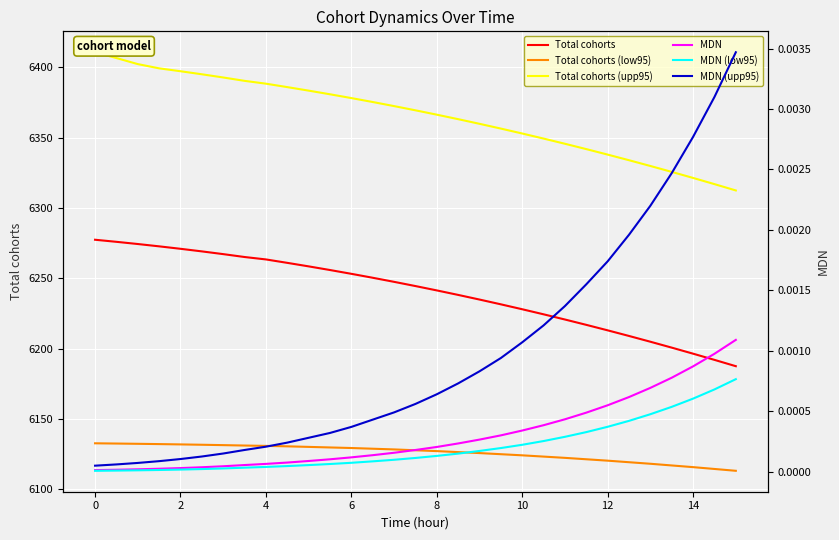

True or false: MDN (low95) and MDN cross at least once.

False